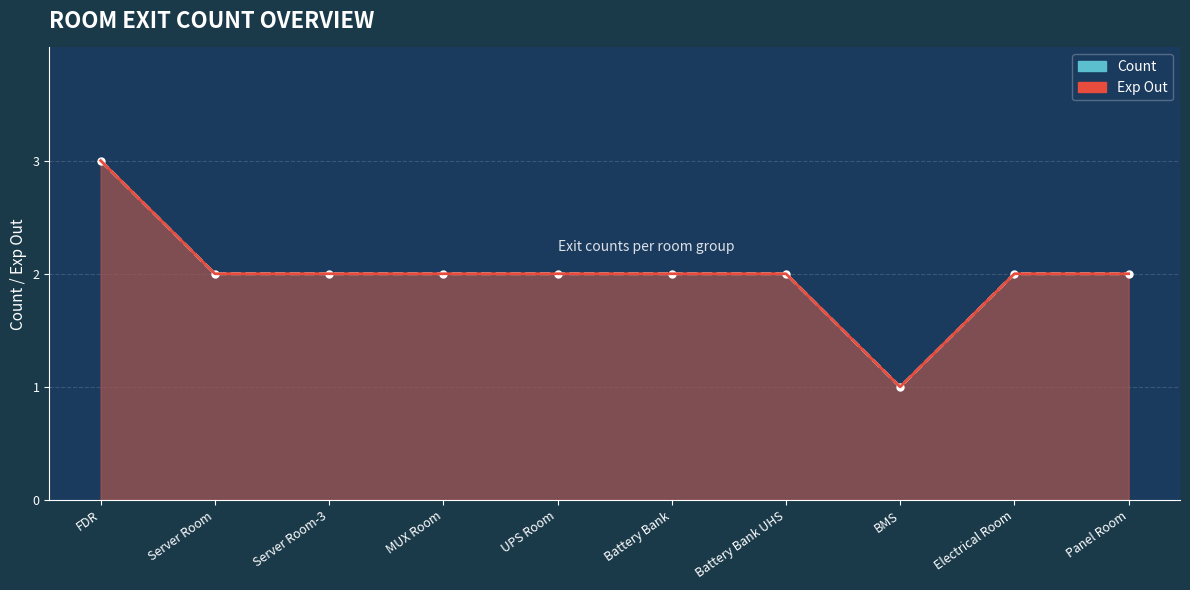

The Count (line) series shows 2 at UPS Room. True or false?

True